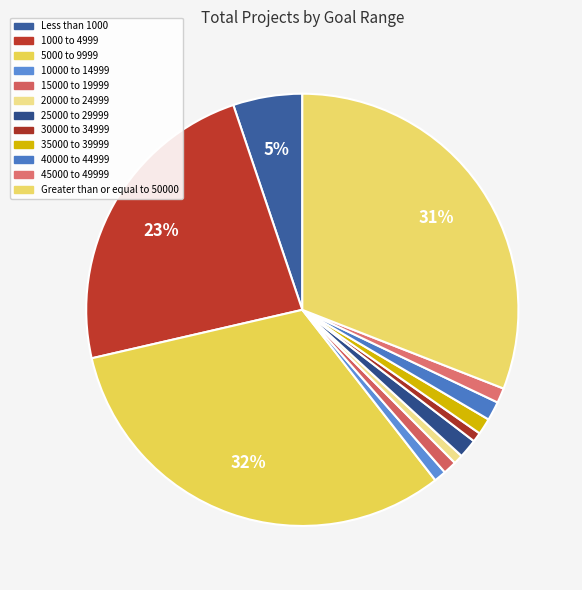

Between Less than 1000 and 20000 to 24999, which is larger?

Less than 1000